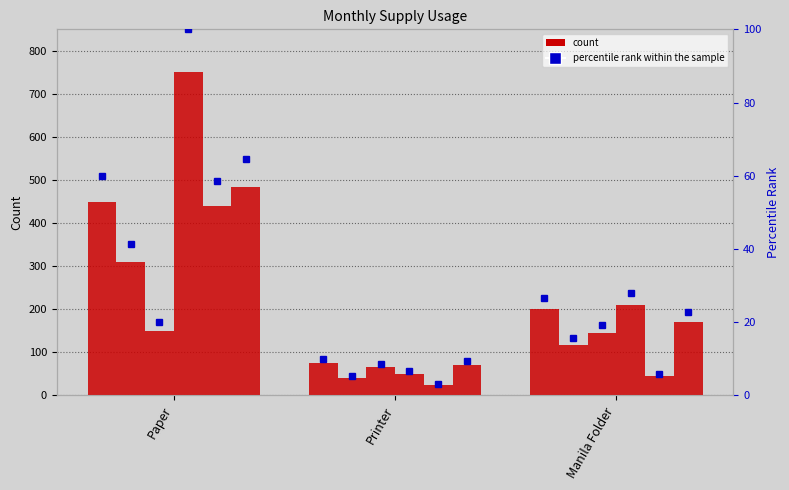

What is the label of the 3rd bar from the right?

Paper